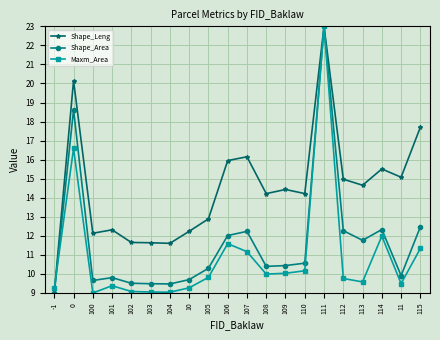

How many data points in Shape_Area are above 10?

12